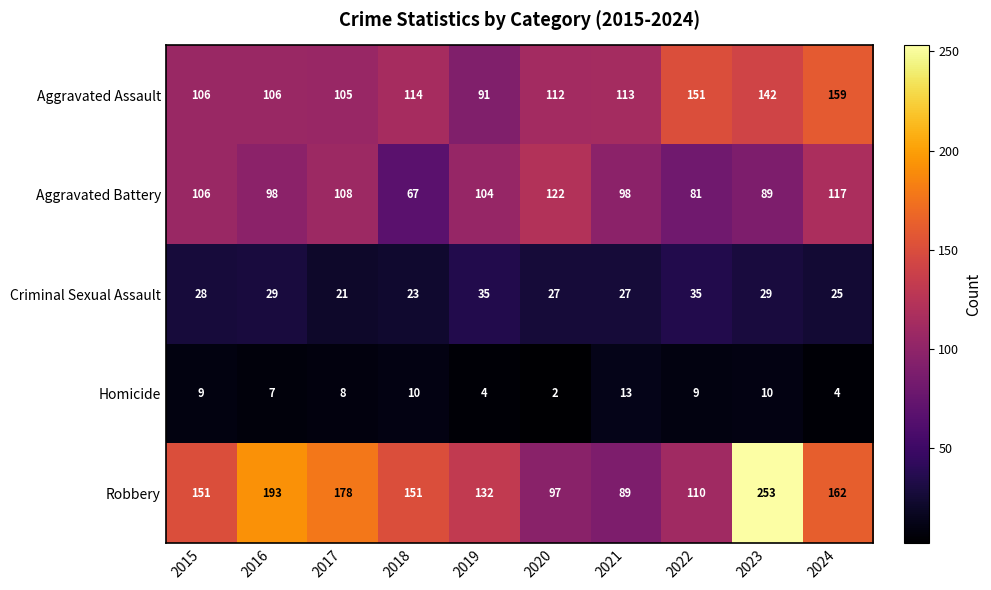

What is the difference between the second highest and minimum values in the Criminal Sexual Assault series?

14